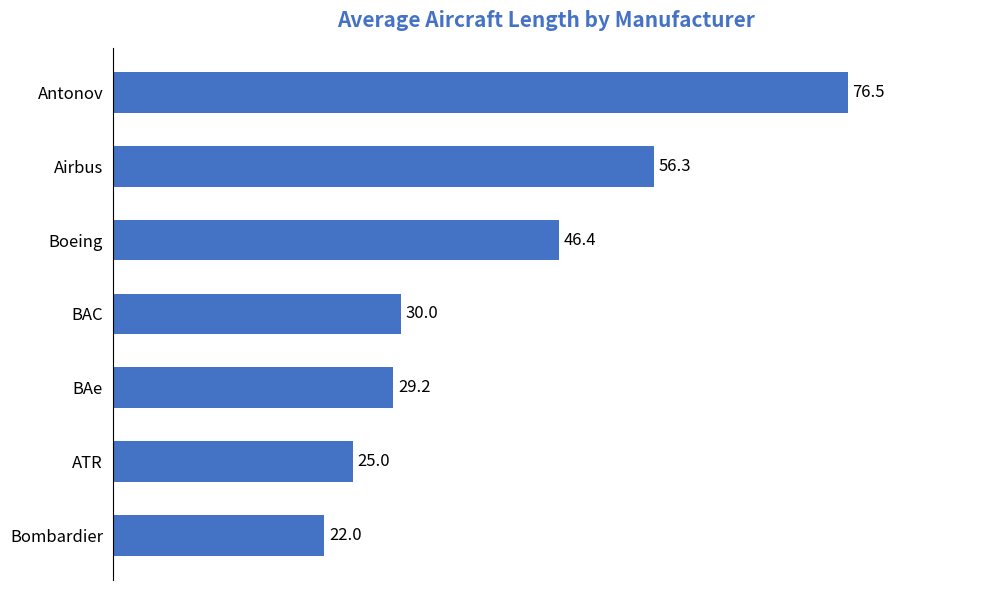

Rank the categories by value from highest to lowest.

Antonov, Airbus, Boeing, BAC, BAe, ATR, Bombardier